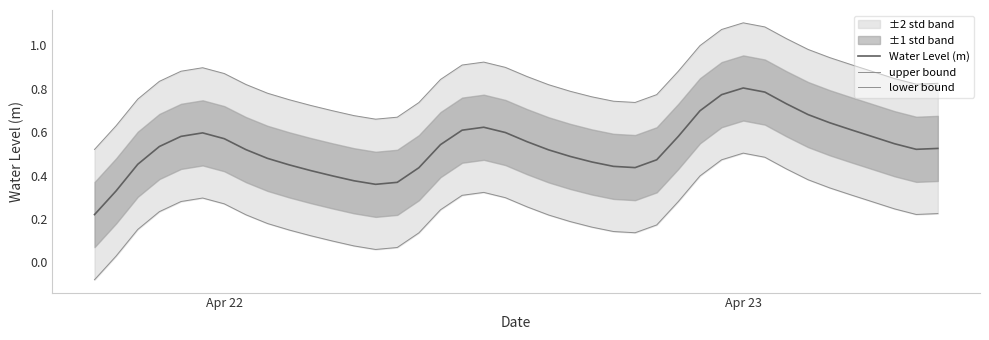

At which category is the sum across all series the highest?

Apr 23